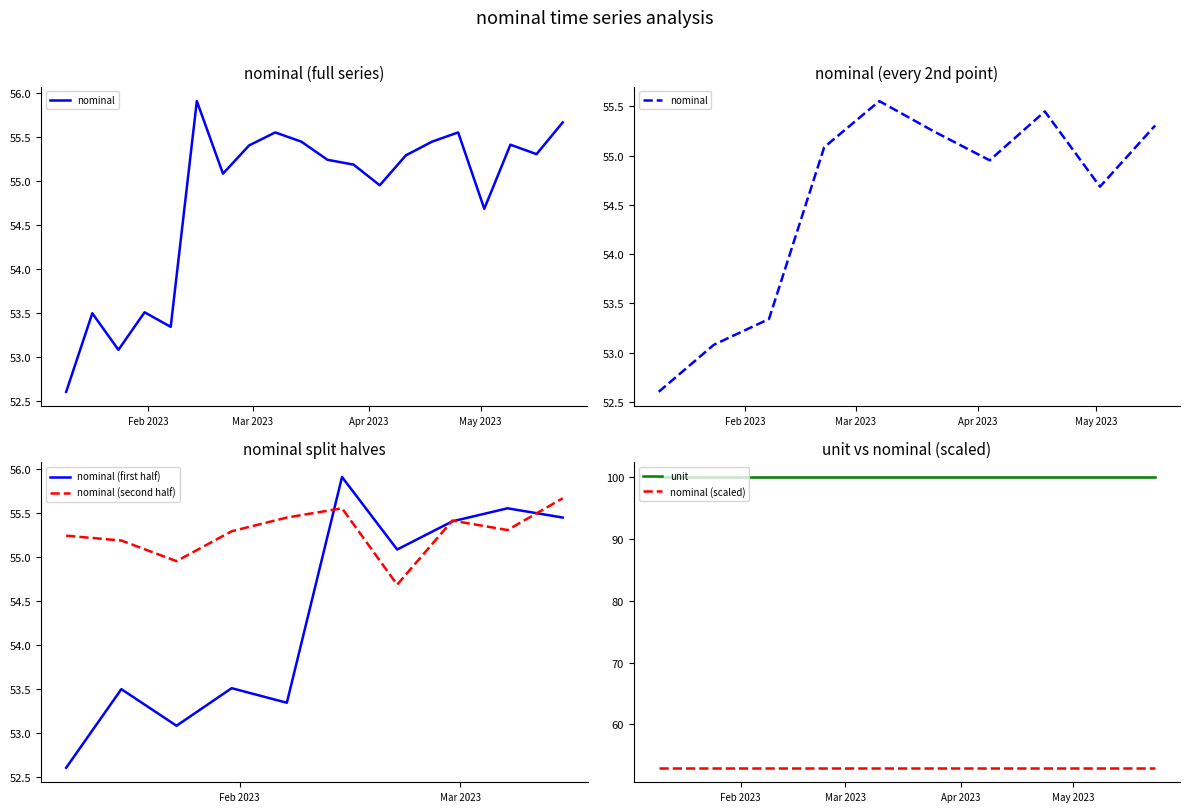

What is the label of the 15th point from the right?

2023-02-14